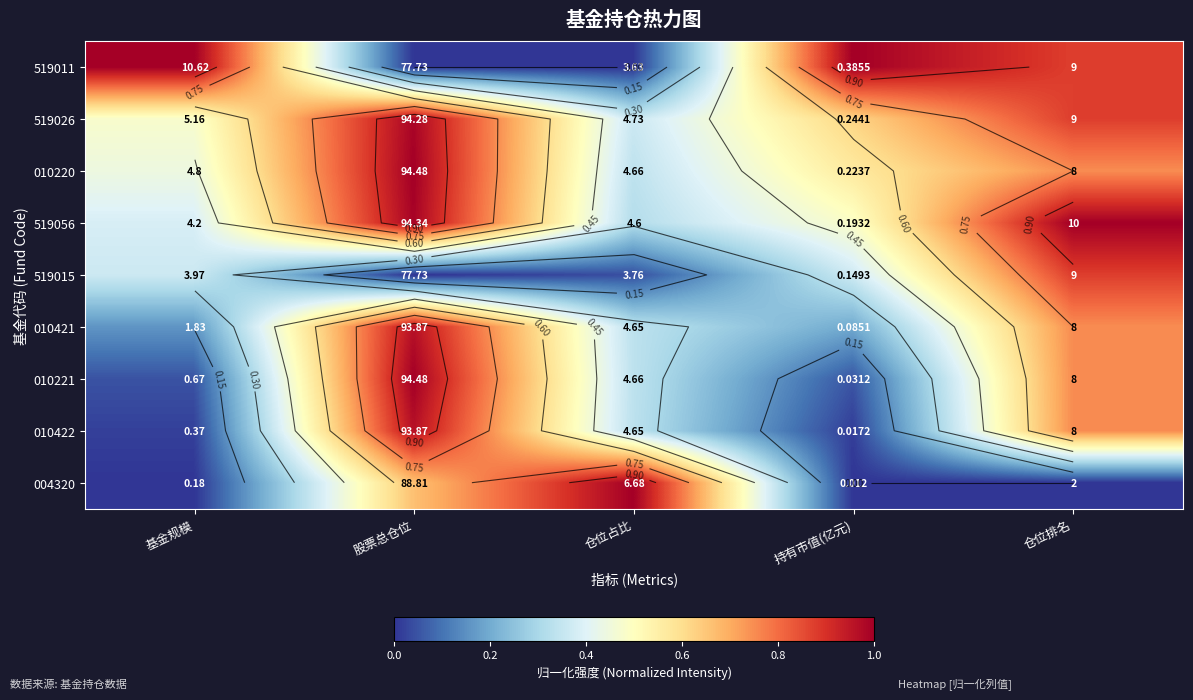

List the series in order of their peak value, lowest first.

519015, 010421, 010422, 519026, 519011, 010220, 519056, 010221, 004320